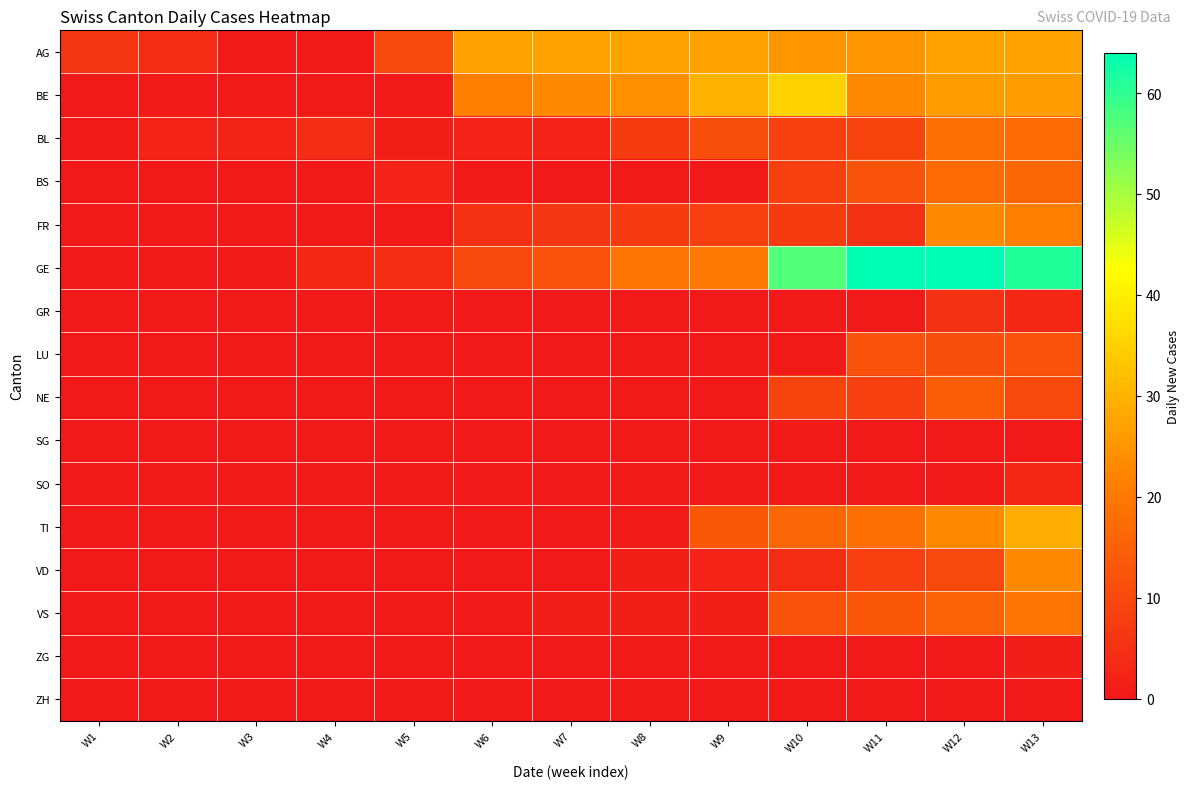

Count the number of data series in this chart.

16